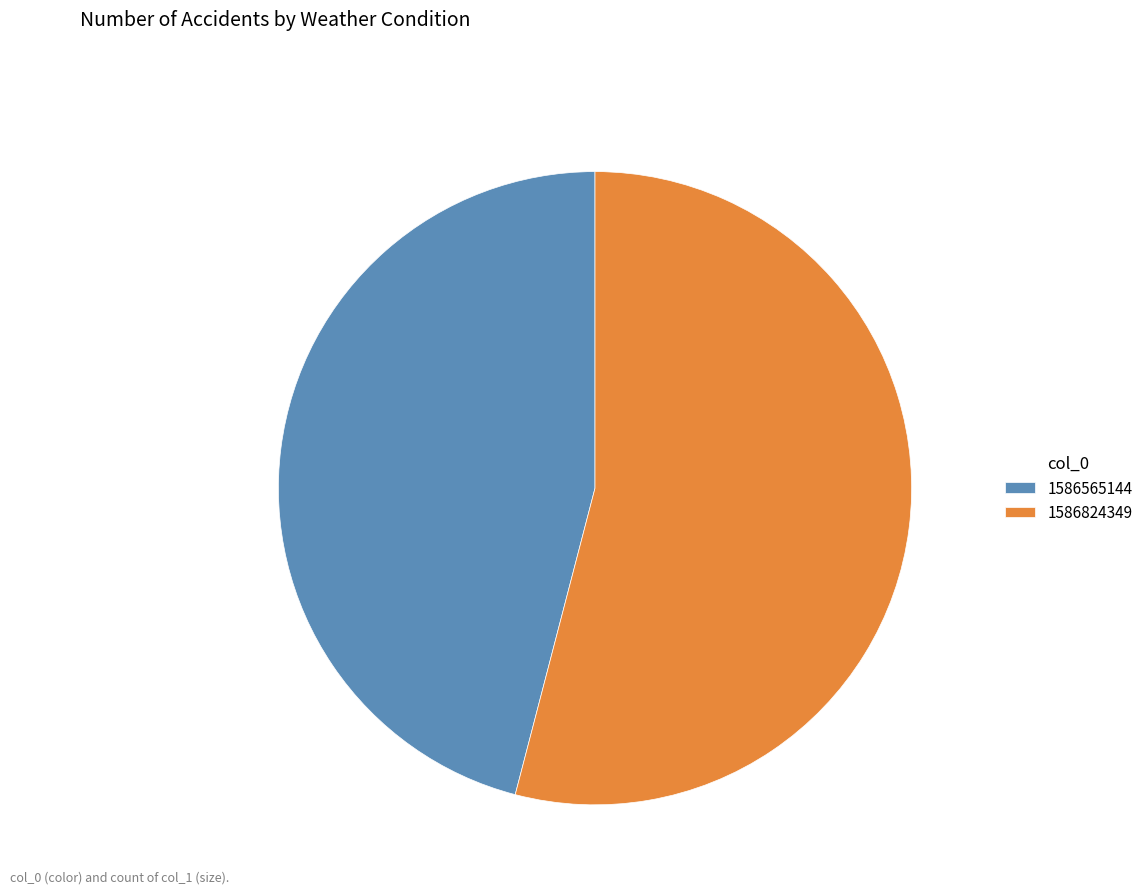

Does 1586565144 account for over 50% of the chart?

No